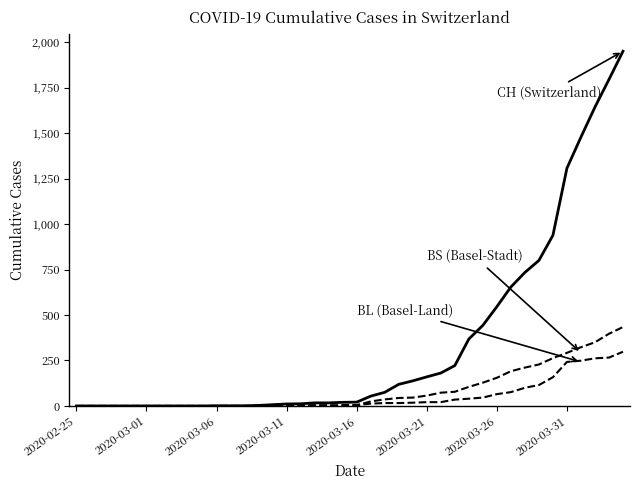

How many distinct data groups are displayed?

3